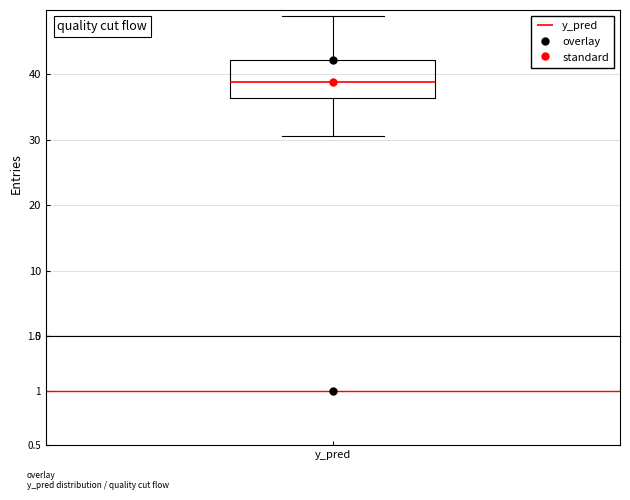

Transcribe this box plot: give where the median line is, the range the box spans, and where the two whiskers end, as read against the y-axis. The values are not printed on the chart, so give them approximately, as read against the axis.

median 39, box 36 to 42, whiskers 31 to 49